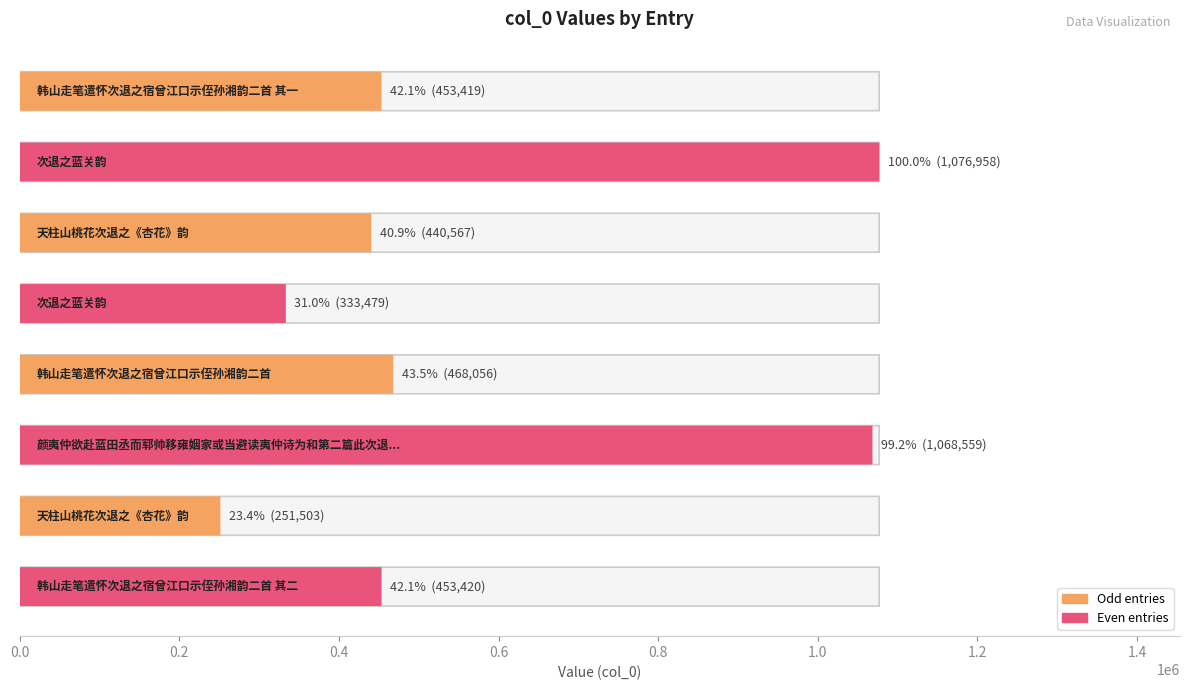

Reading left to right, what are all the values shown in this chart?

453419	1076958	440567	333479	468056	1068559	251503	453420